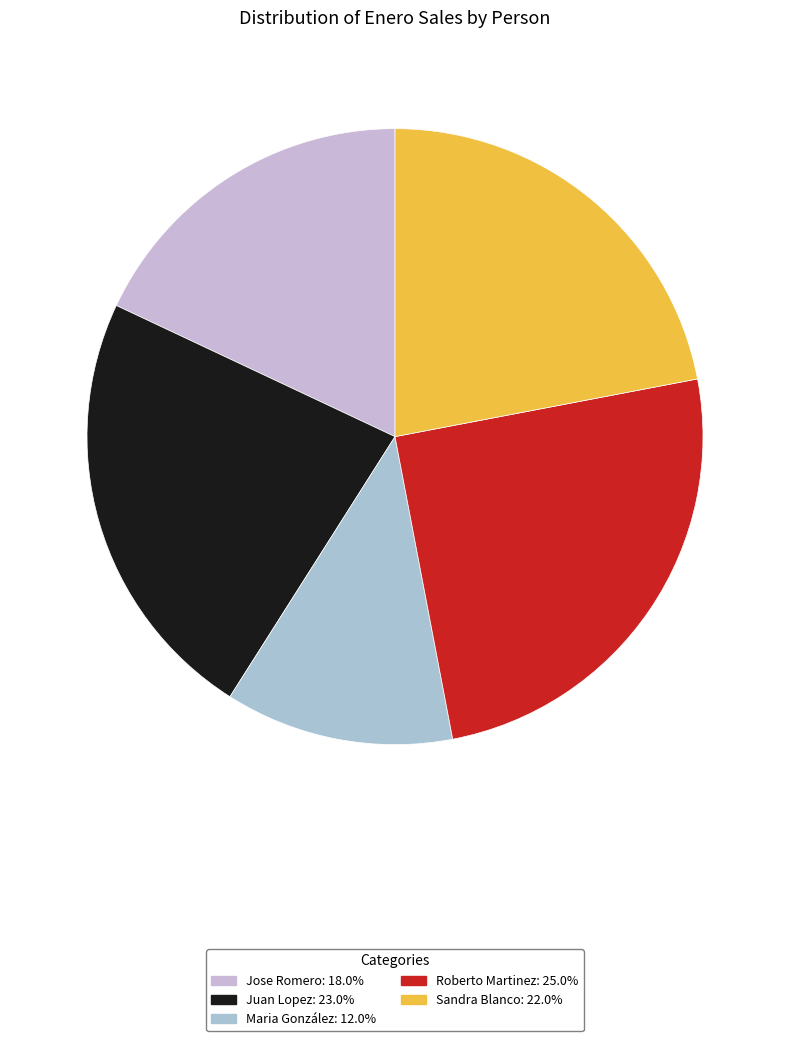

What percentage is the Roberto Martinez slice, to the nearest percent?

25%